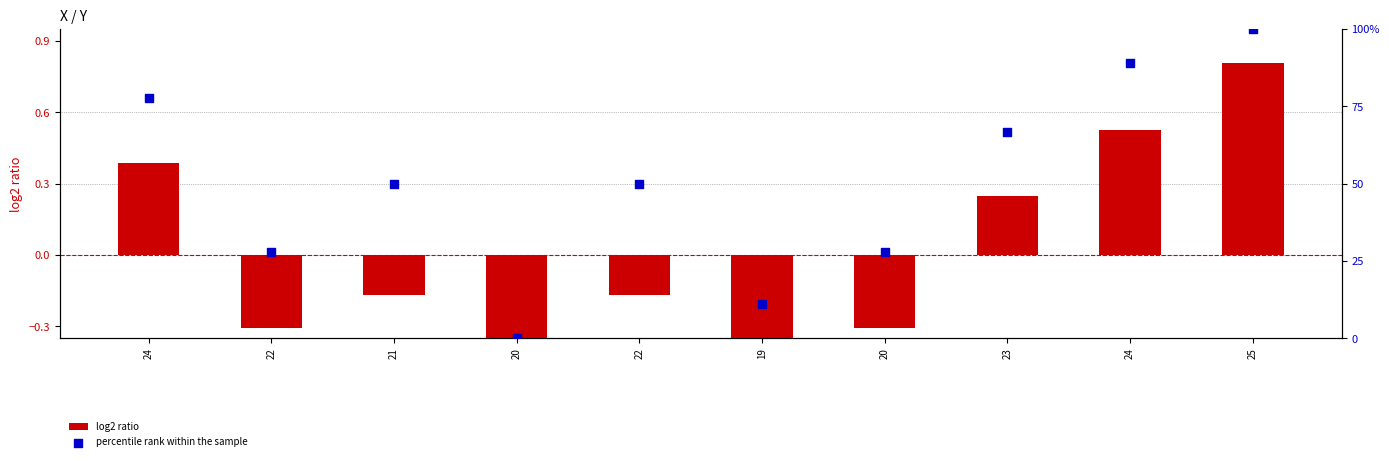

At which category is the sum across all series the highest?

25